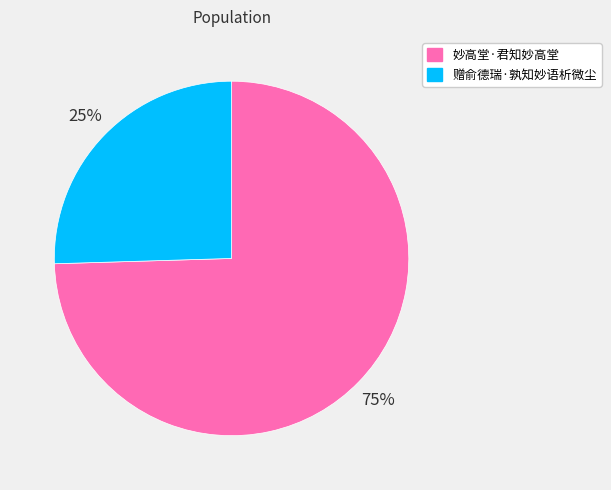

Rank the categories by value from highest to lowest.

妙高堂·君知妙高堂, 赠俞德瑞·孰知妙语析微尘